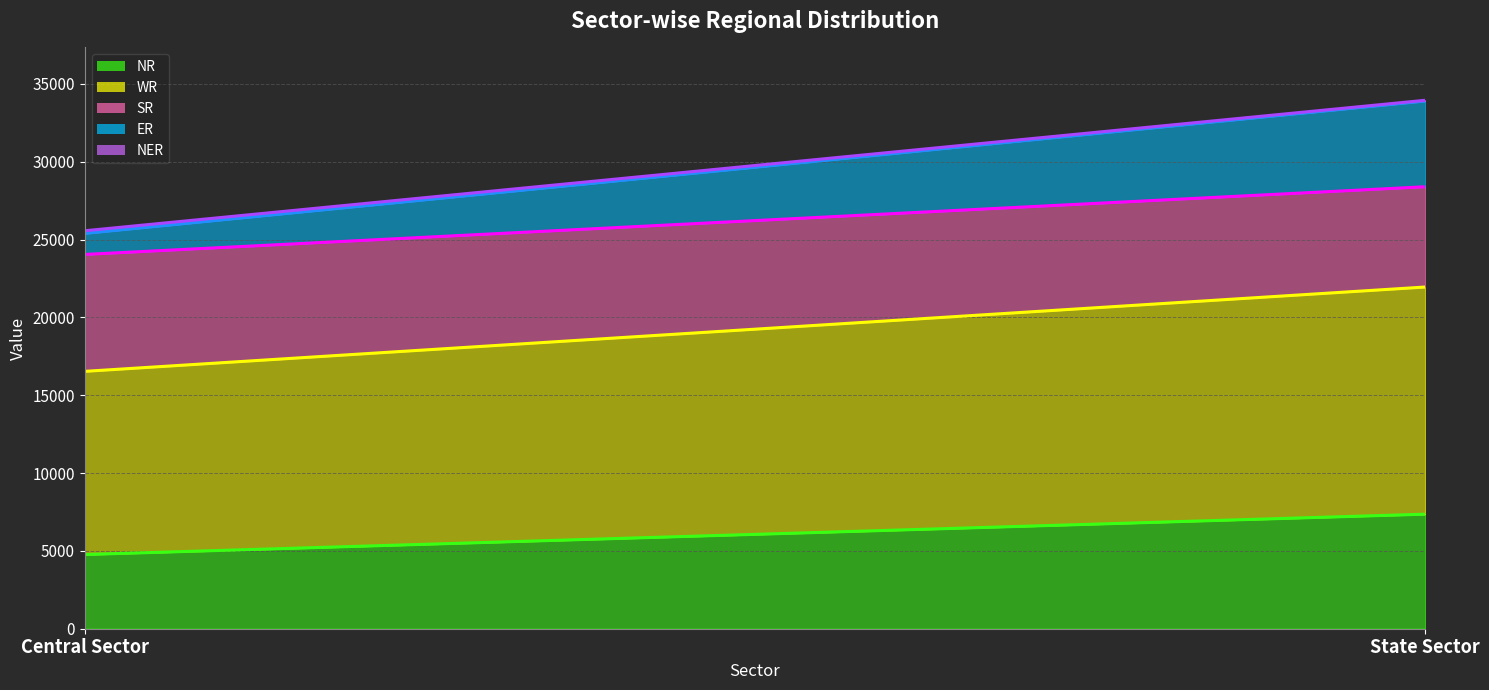

What is the label of the 2nd point from the right?

Central Sector